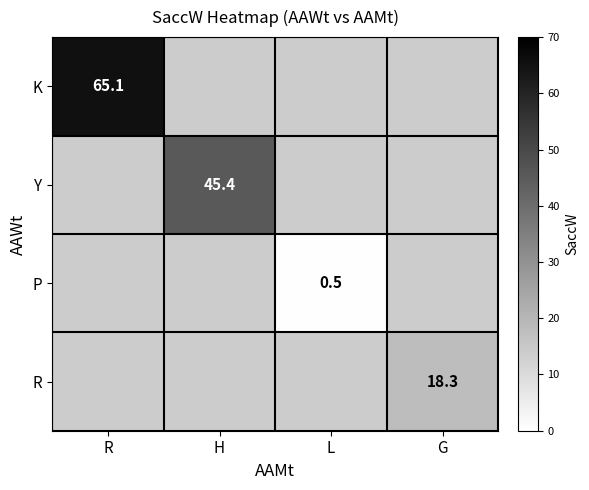

The value of K at R is 93.4. True or false?

False